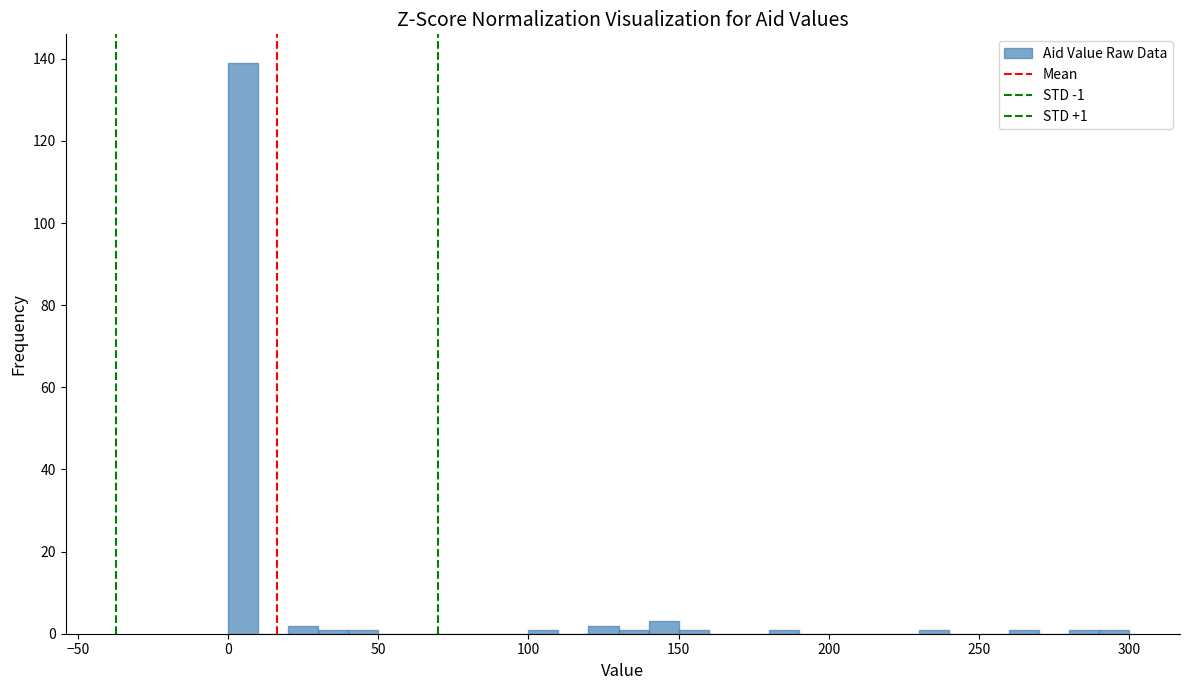

Read against the x-axis, roughly where is the centre of the tallest bar?

5